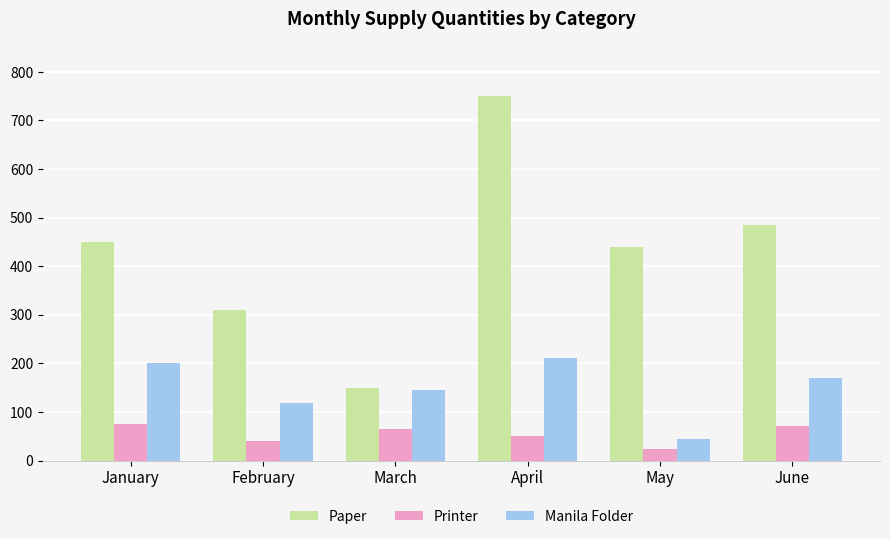

Which series has the largest range (max minus min)?

Paper